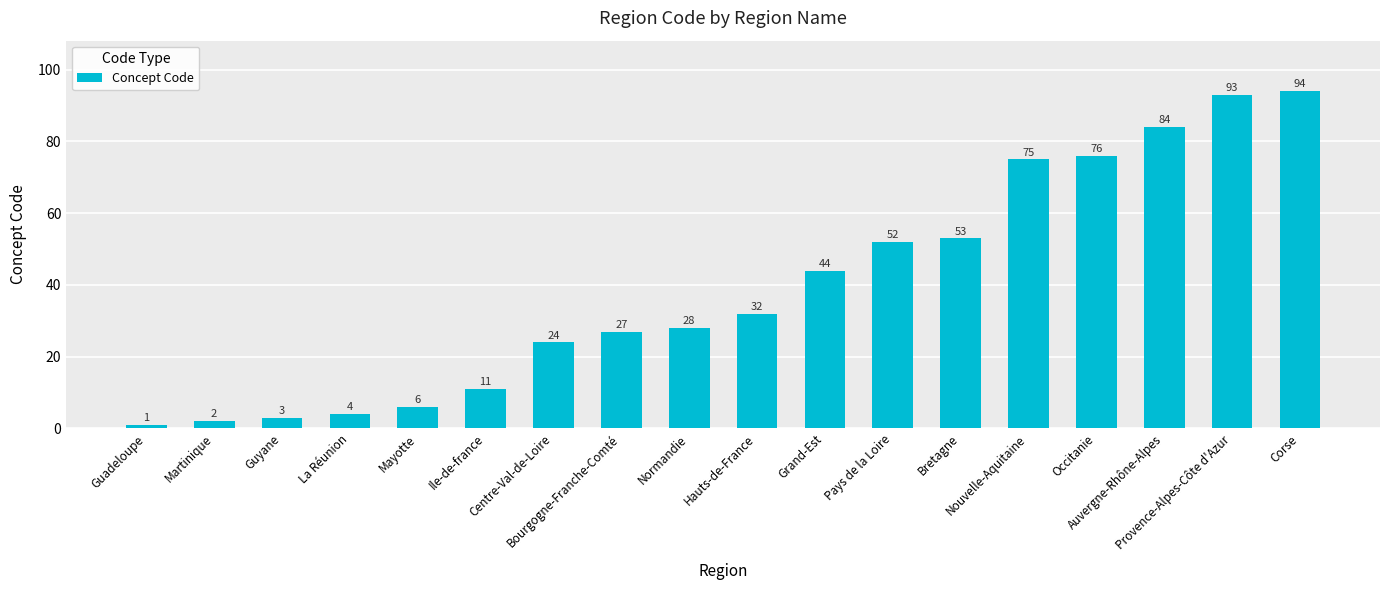

Does the chart contain any negative values?

No